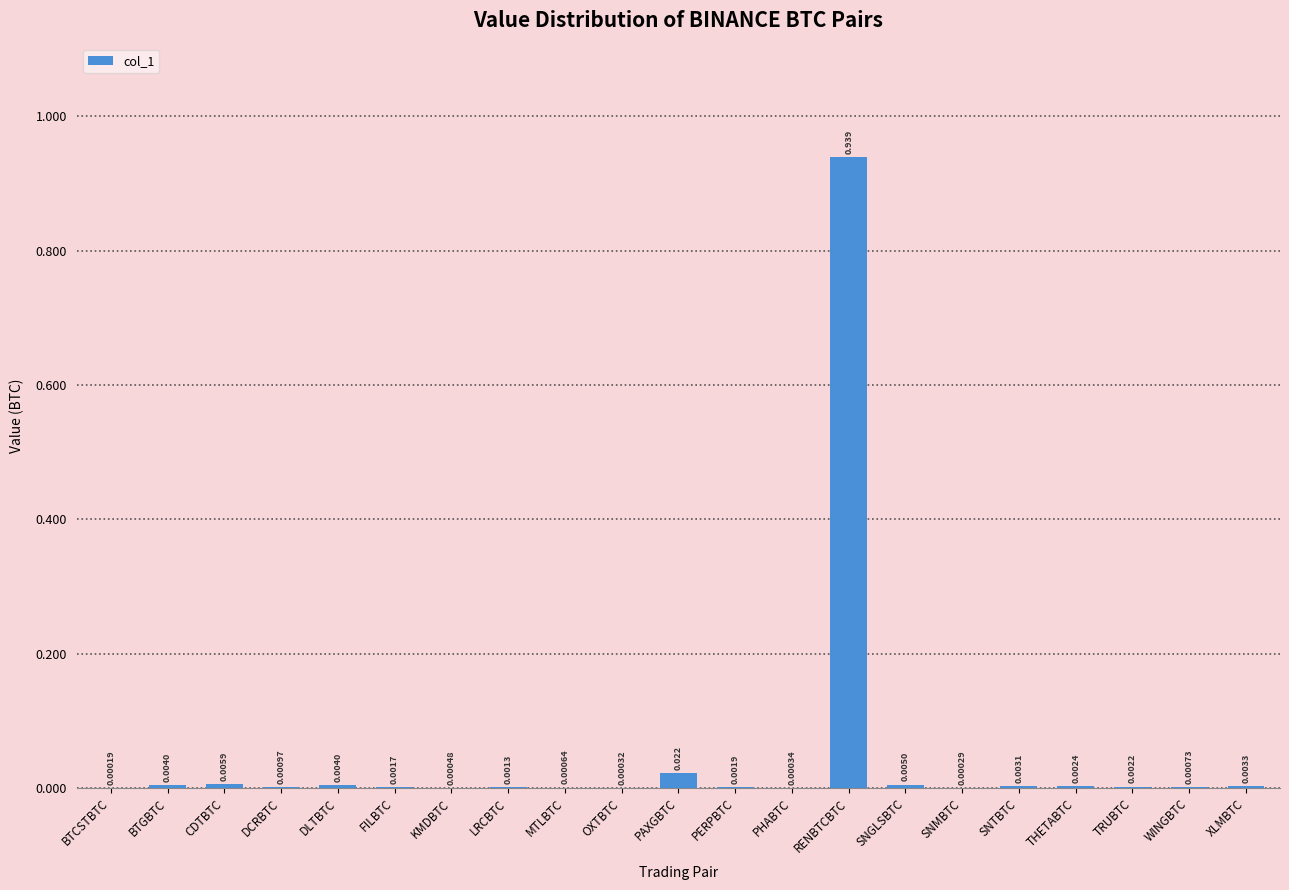

Which label corresponds to the largest value in the chart?

RENBTCBTC